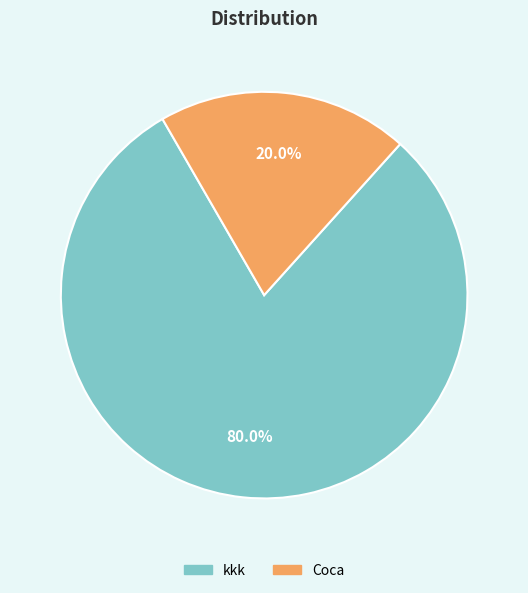

Count the number of slices in the pie.

2